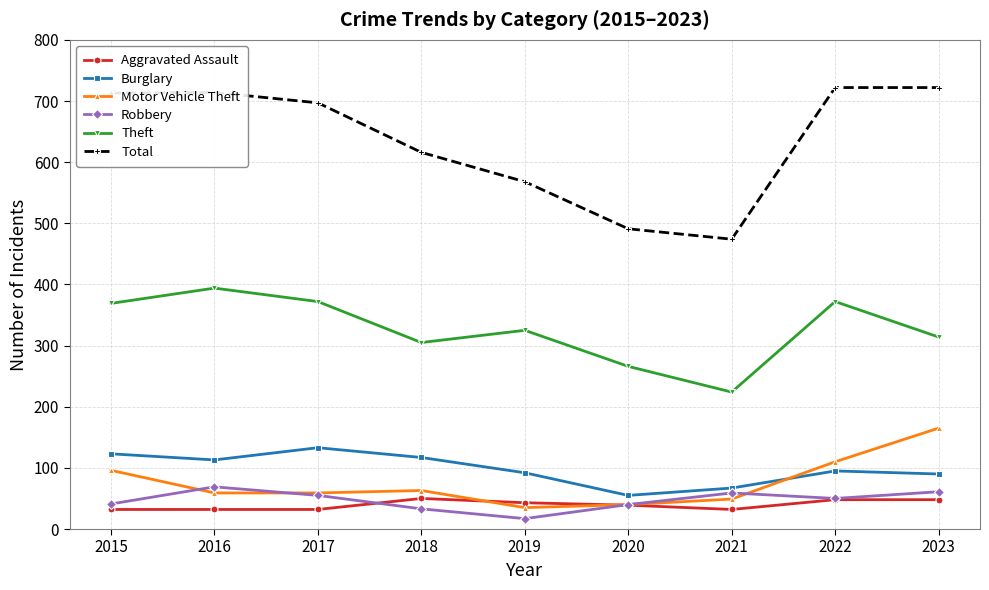

Which series changed the most between 2016 and 2019?

Total